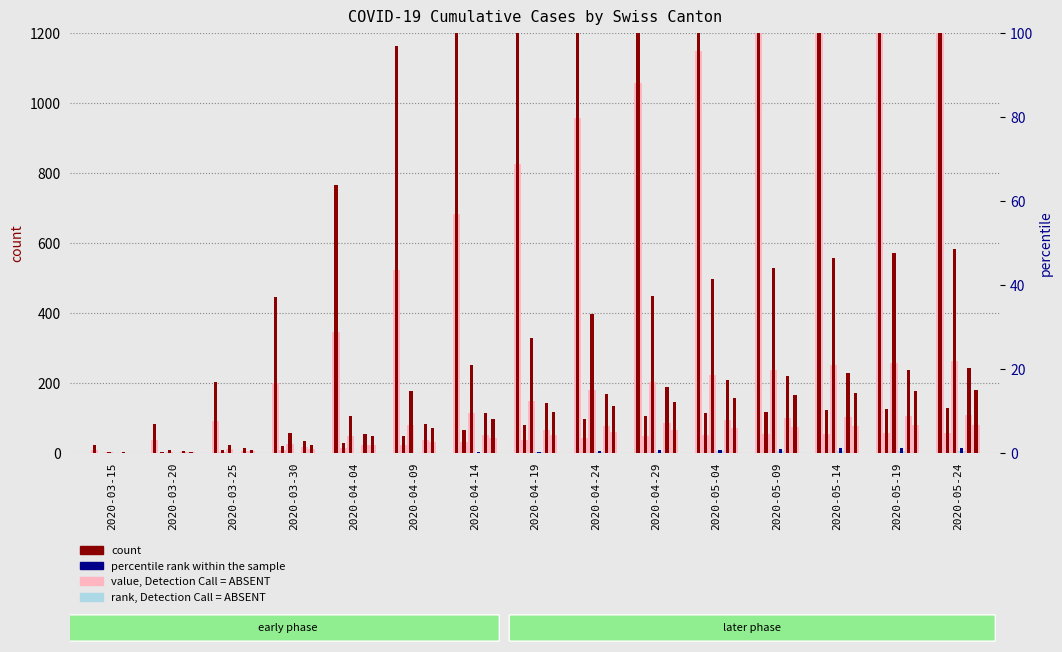

Are the bars grouped side by side (vs. stacked)?

Yes